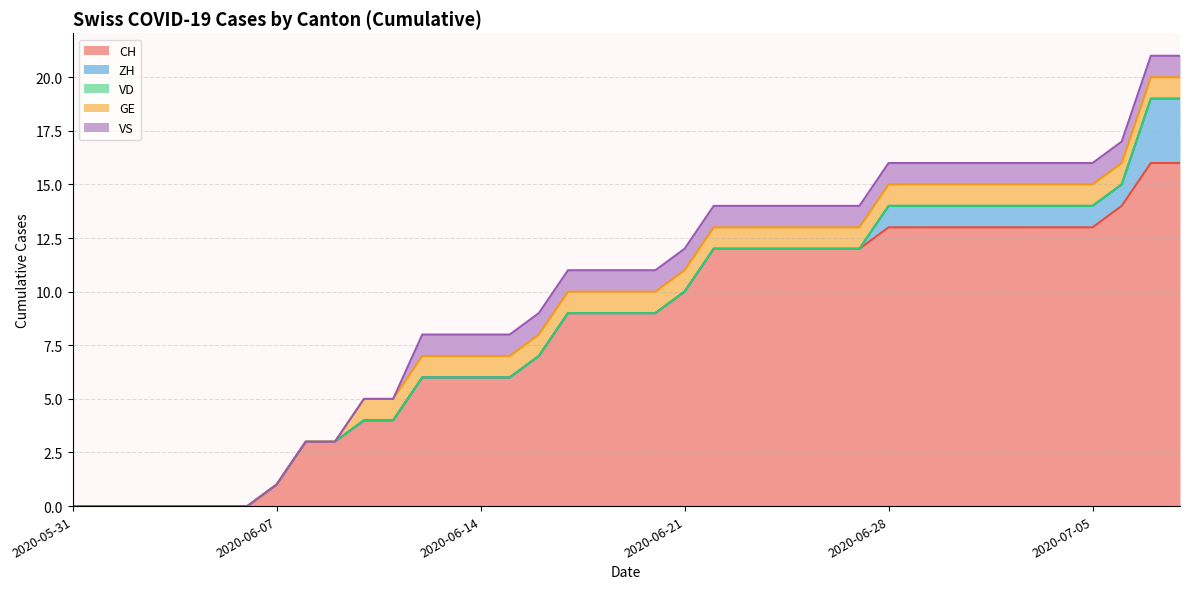

Between 2020-06-16 and 2020-06-20, which is larger?

2020-06-20